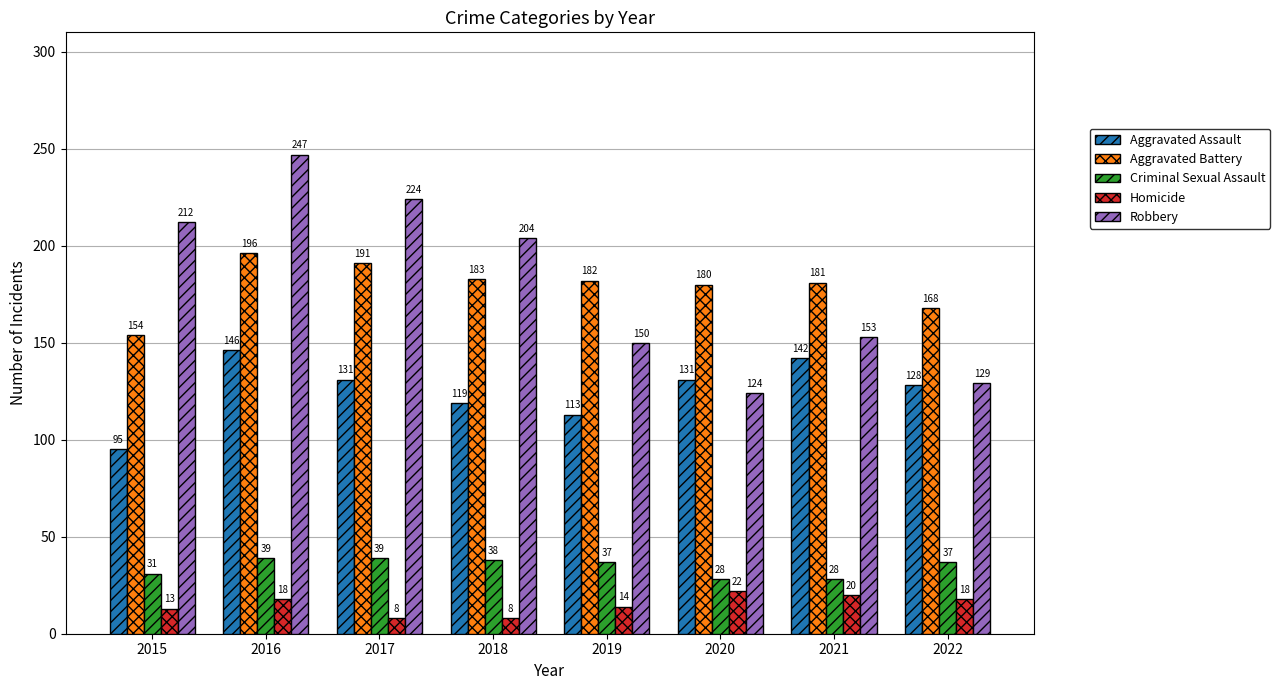

Which category has the highest value in the Aggravated Battery series?

2016